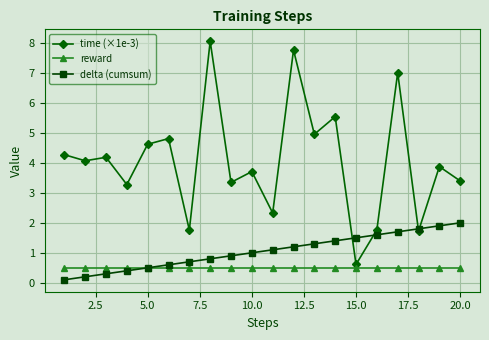

Rank the series by their maximum value, from highest to lowest.

time (×1e-3), delta (cumsum), reward